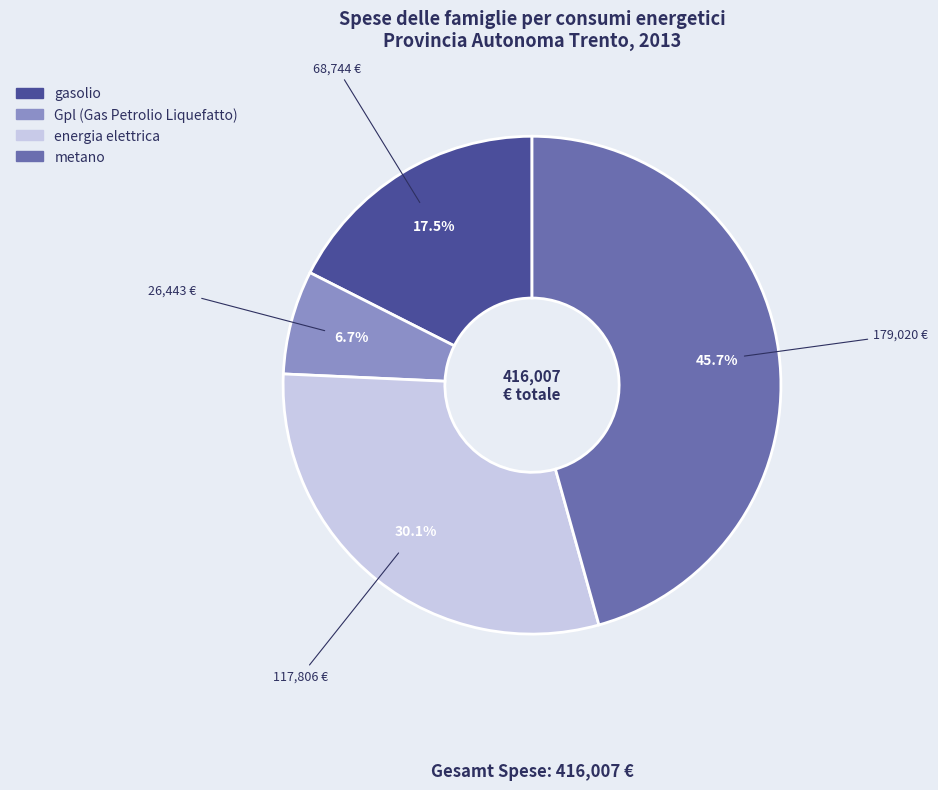

How many slices are in this pie chart?

4